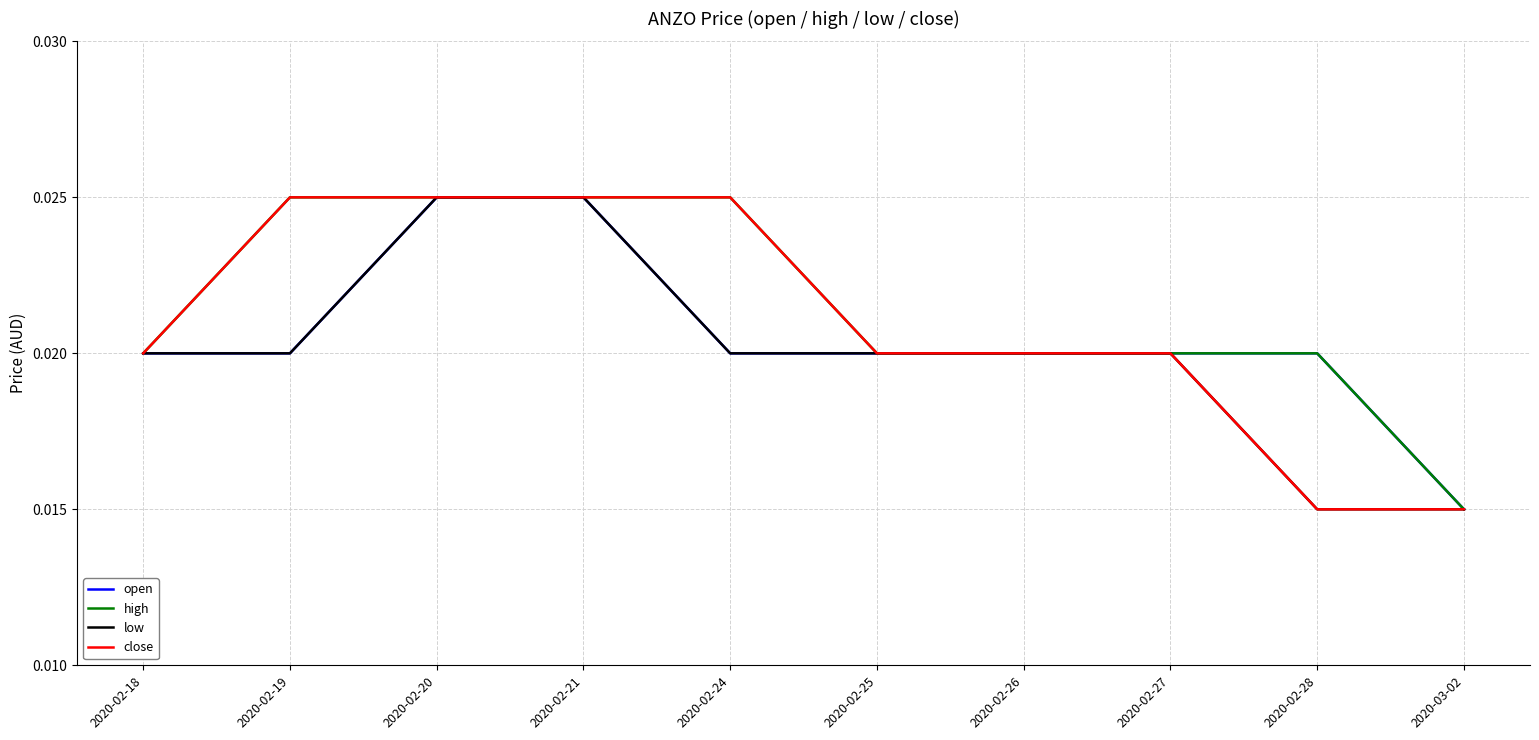

At how many categories does at least one series exceed 0?

10